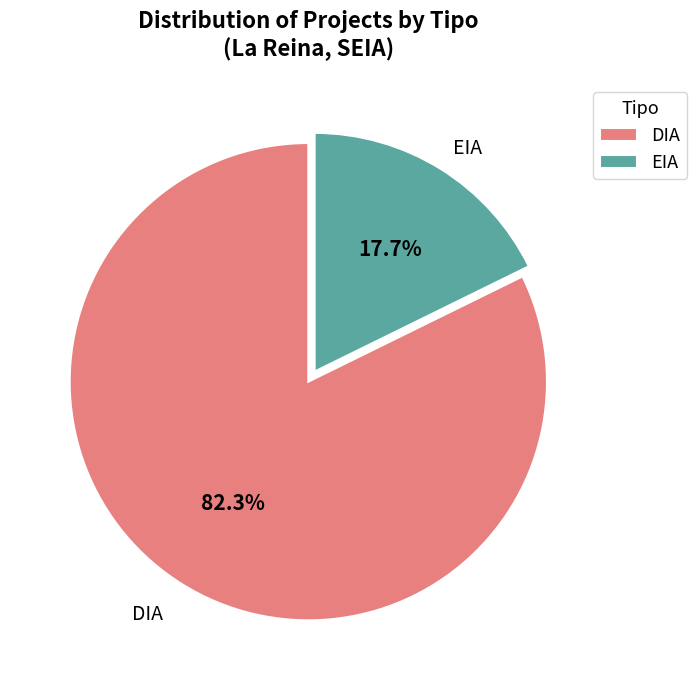

To the nearest percent, what is the combined percentage of EIA and DIA?

100%